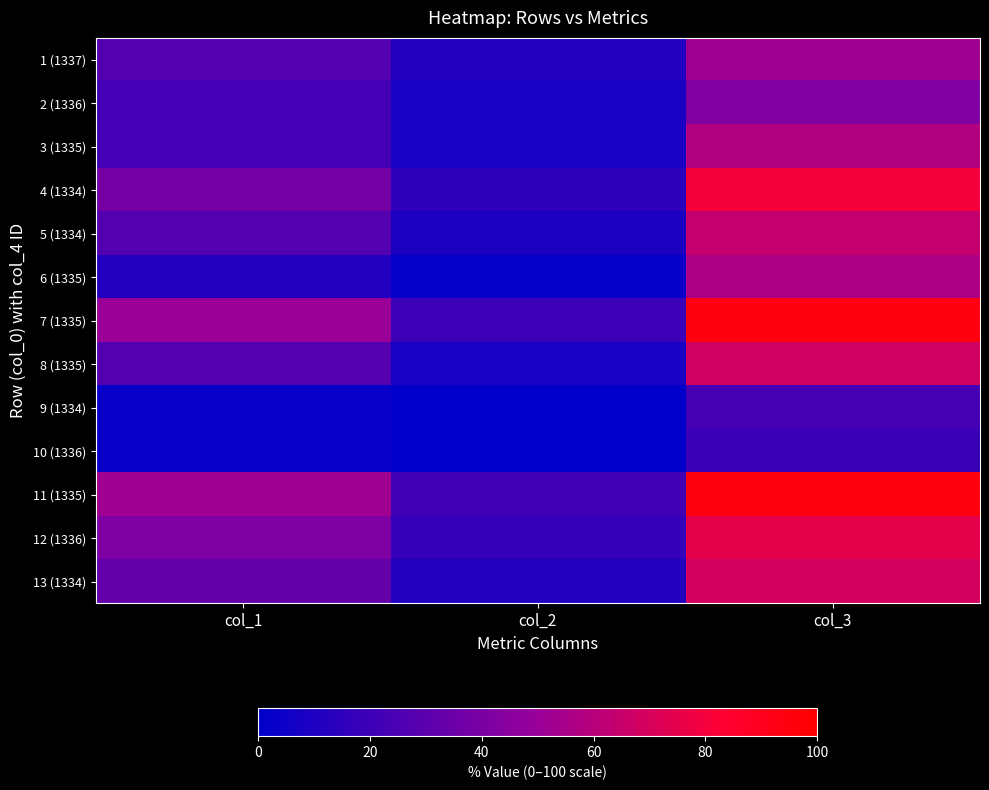

Reading right to left, what are all the values shown in this chart?

1 (1337): col_3=52.2	col_2=11.3	col_1=27.9
2 (1336): col_3=42.1	col_2=8.7	col_1=22.5
3 (1335): col_3=58.1	col_2=8.9	col_1=22.5
4 (1334): col_3=79.8	col_2=14.9	col_1=38.0
5 (1334): col_3=64.0	col_2=9.4	col_1=27.2
6 (1335): col_3=56.1	col_2=2.4	col_1=11.5
7 (1335): col_3=94.2	col_2=19.8	col_1=50.7
8 (1335): col_3=68.3	col_2=9.0	col_1=27.6
9 (1334): col_3=23.0	col_2=0.6	col_1=2.8
10 (1336): col_3=18.8	col_2=0.6	col_1=2.8
11 (1335): col_3=94.8	col_2=21.8	col_1=52.4
12 (1336): col_3=74.9	col_2=17.2	col_1=41.3
13 (1334): col_3=69.1	col_2=11.4	col_1=32.4